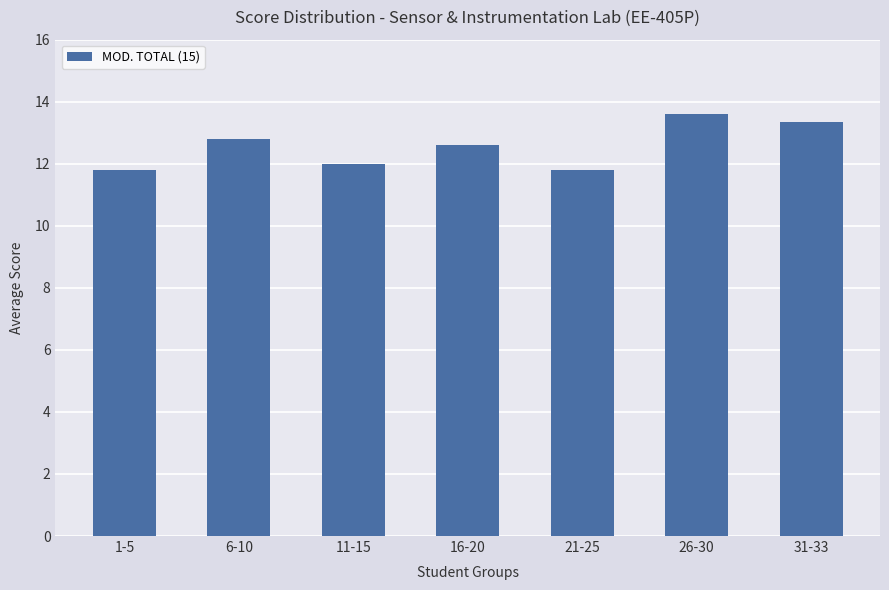

Where is the data nearest to the value 12?

11-15